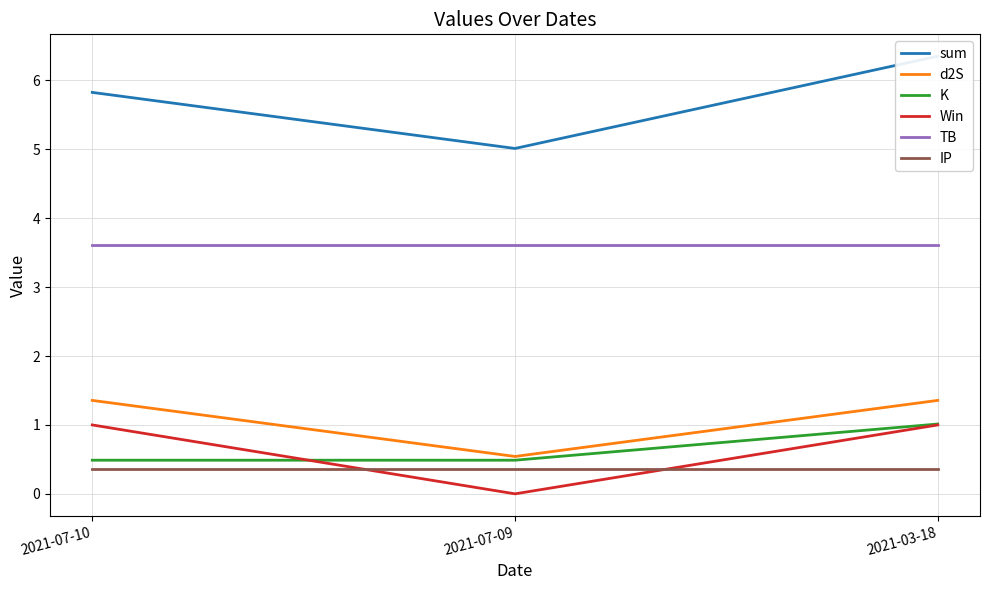

How many data points in d2S are less than 1?

1